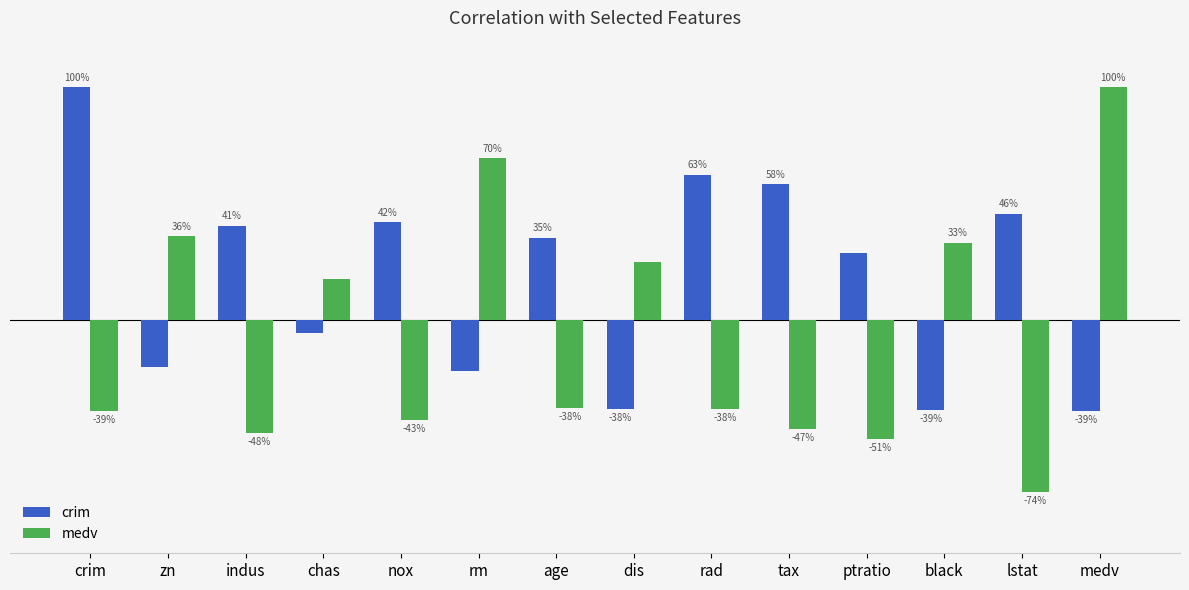

What is the maximum value for medv?

1.0